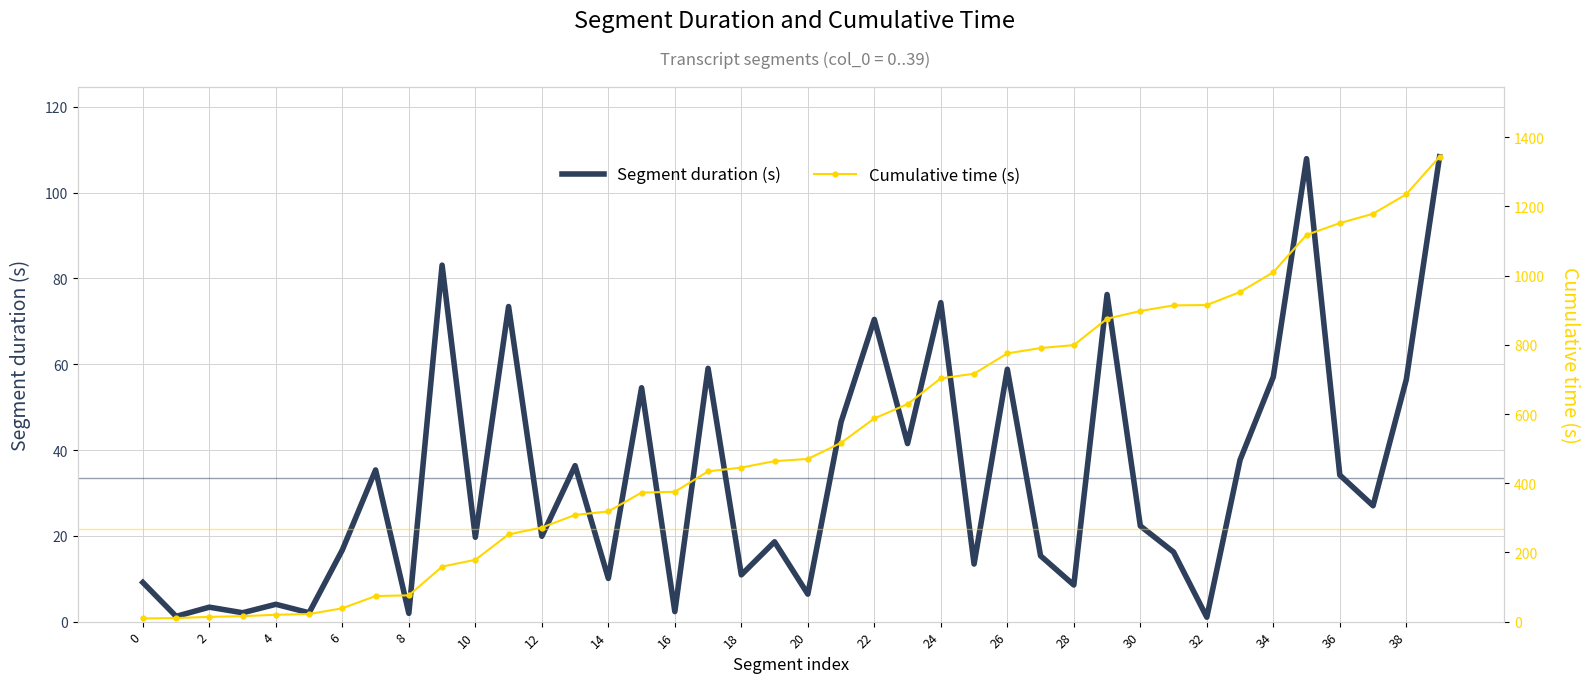

What is the average value of the Segment duration (s) series?

33.6